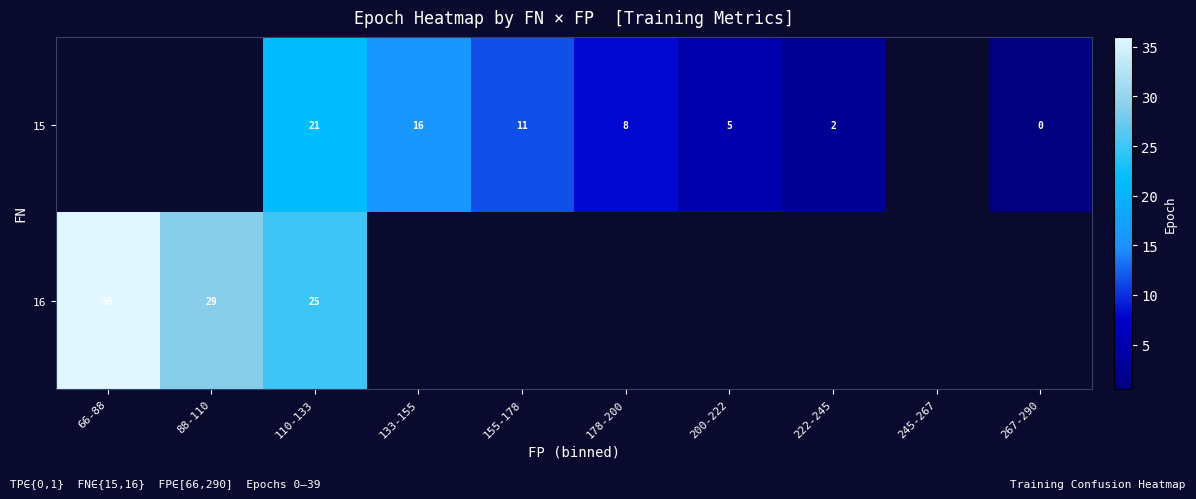

At 110-133, list the series in order from largest to smallest.

16, 15